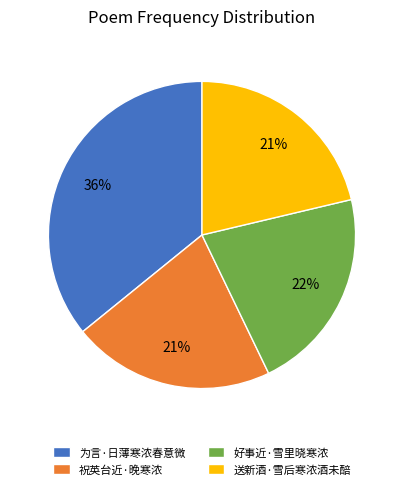

To the nearest percent, what is the average slice percentage?

25%